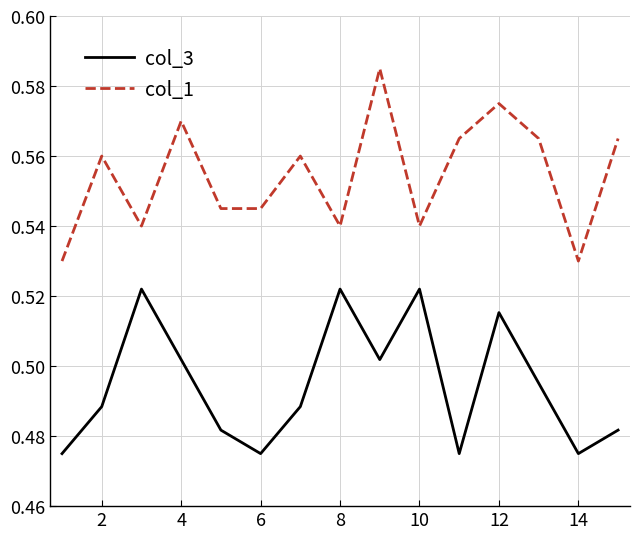

True or false: col_1 and col_3 intersect in this chart.

False